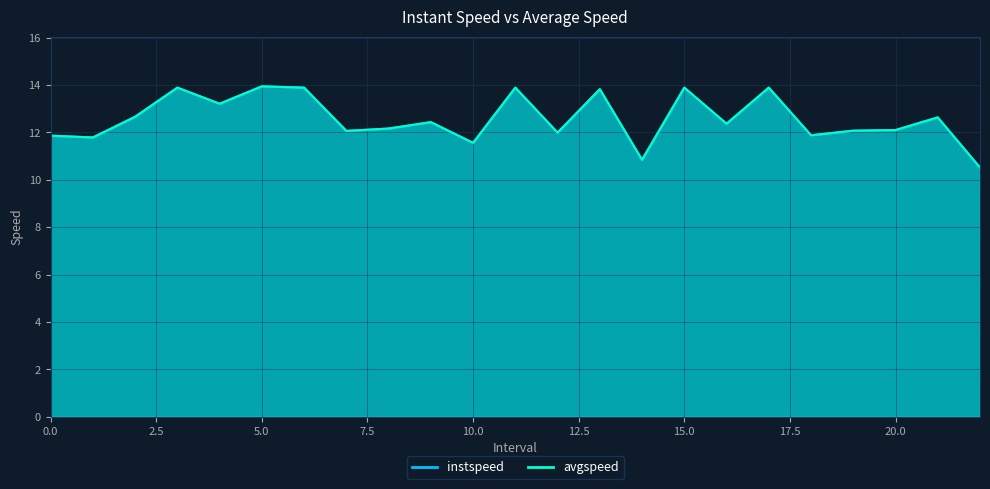

Which series changed the most between 10.0 and 22.0?

avgspeed